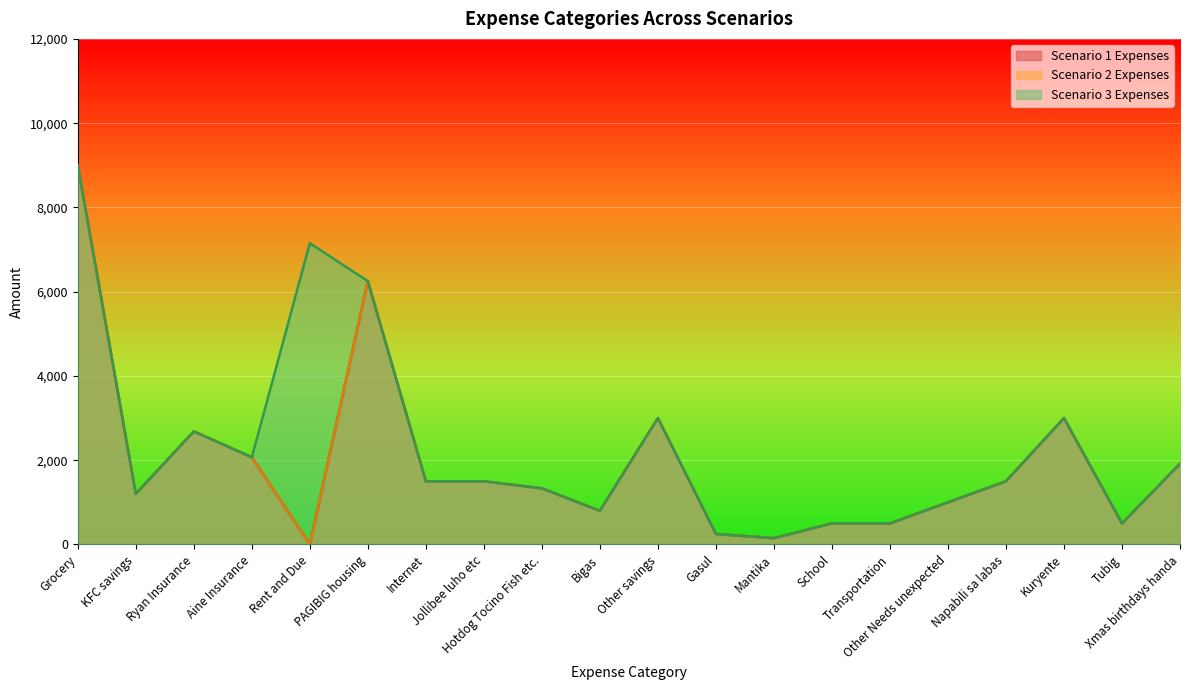

What is the approximate value of Scenario 1 Expenses at PAGIBIG housing?

6250.0